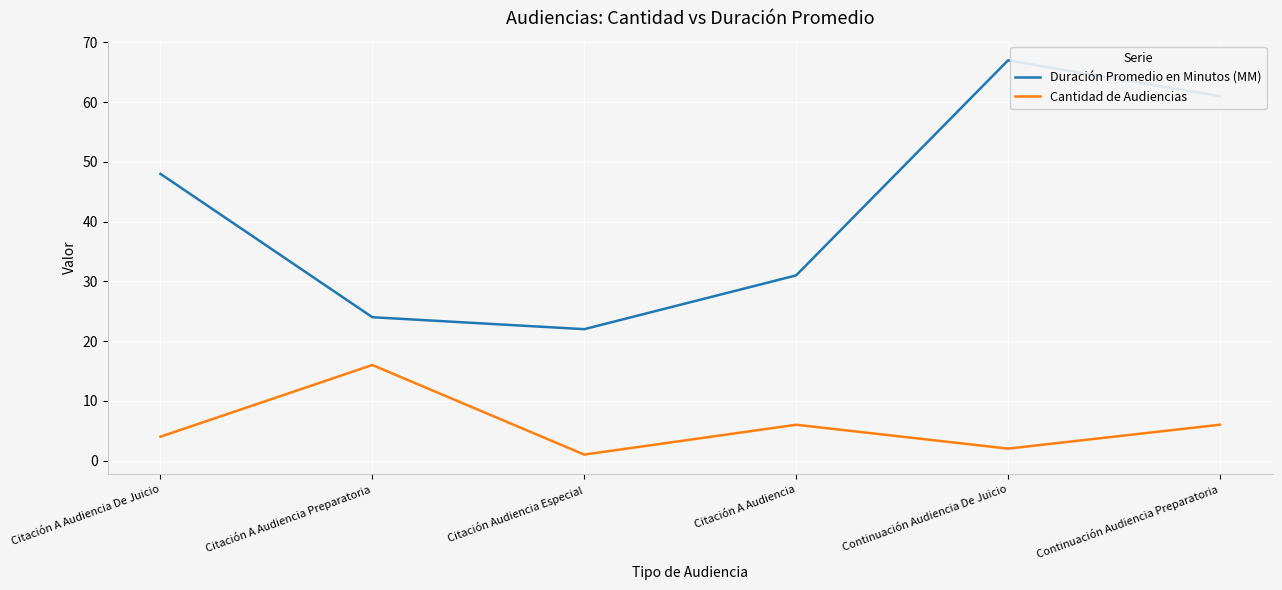

What is the highest value of the Cantidad de Audiencias series?

16